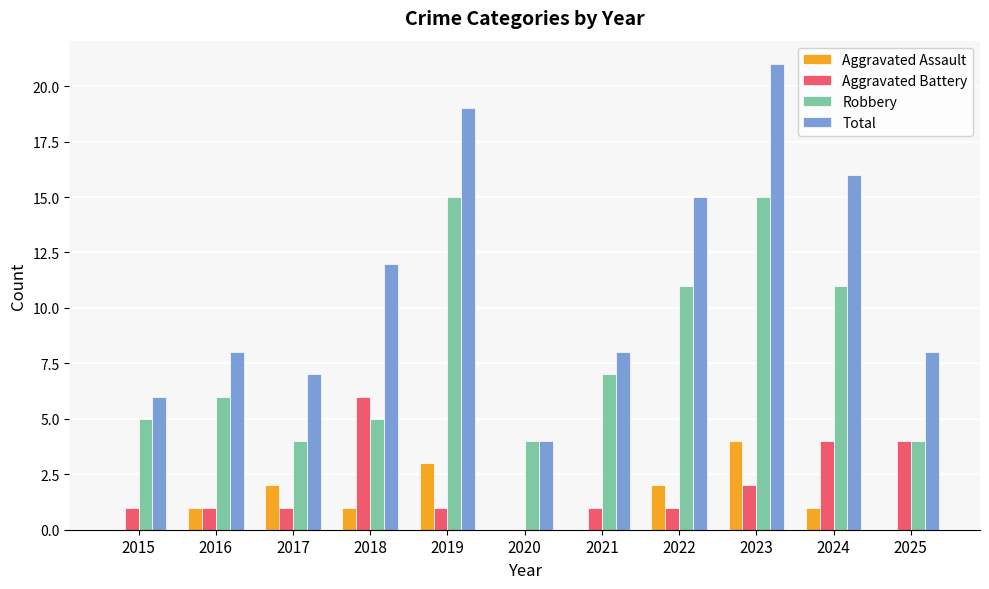

What are all the series names shown in the legend?

Aggravated Assault, Aggravated Battery, Robbery, Total